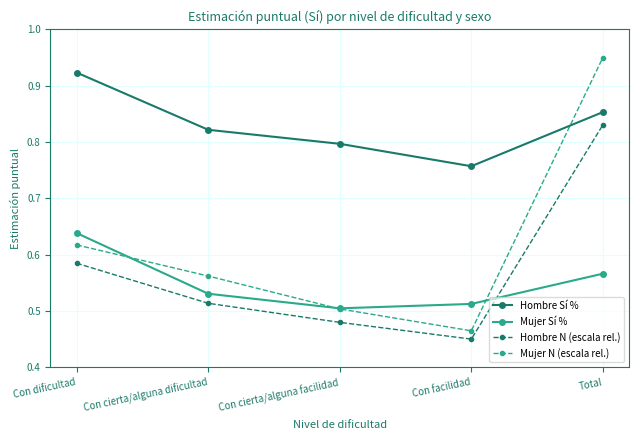

What is the spread (max minus min) of values at Con cierta/alguna facilidad?

0.3